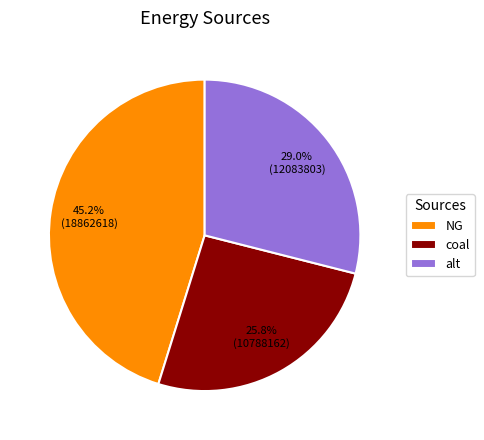

What is the smallest slice in the pie chart?

coal